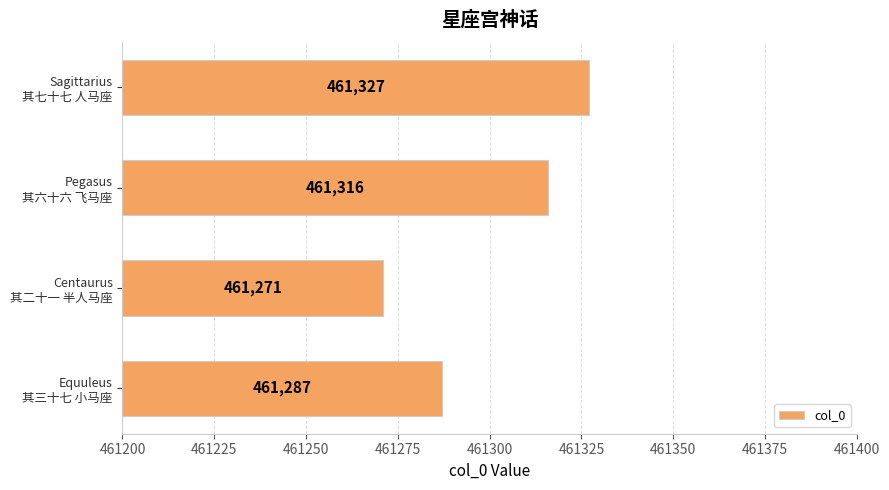

Reading top to bottom, transcribe all the data shown in this chart.

461327	461316	461271	461287